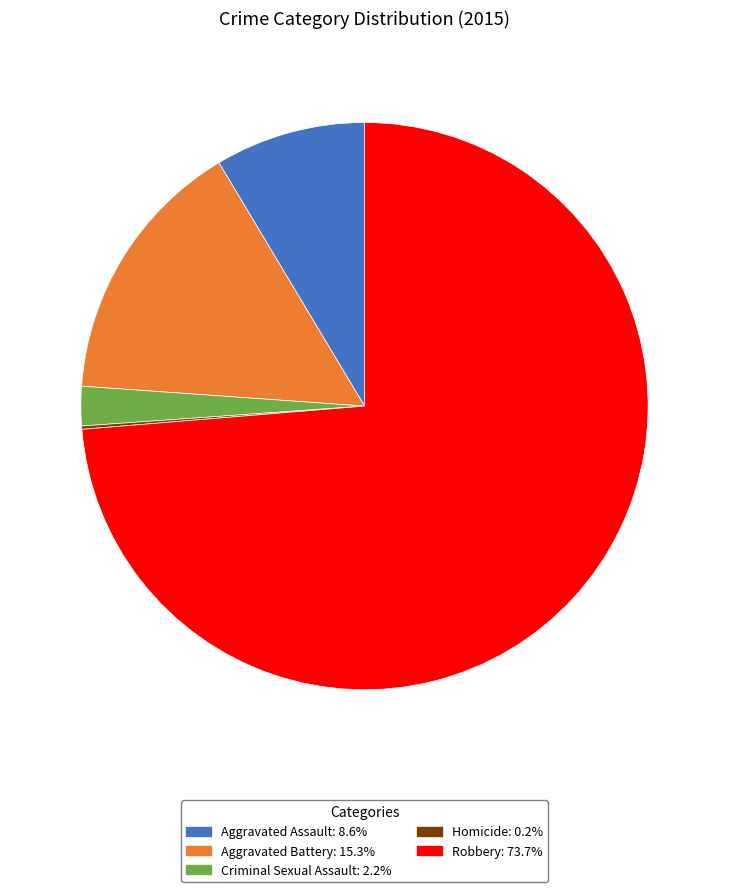

Does any single category account for the majority?

Yes